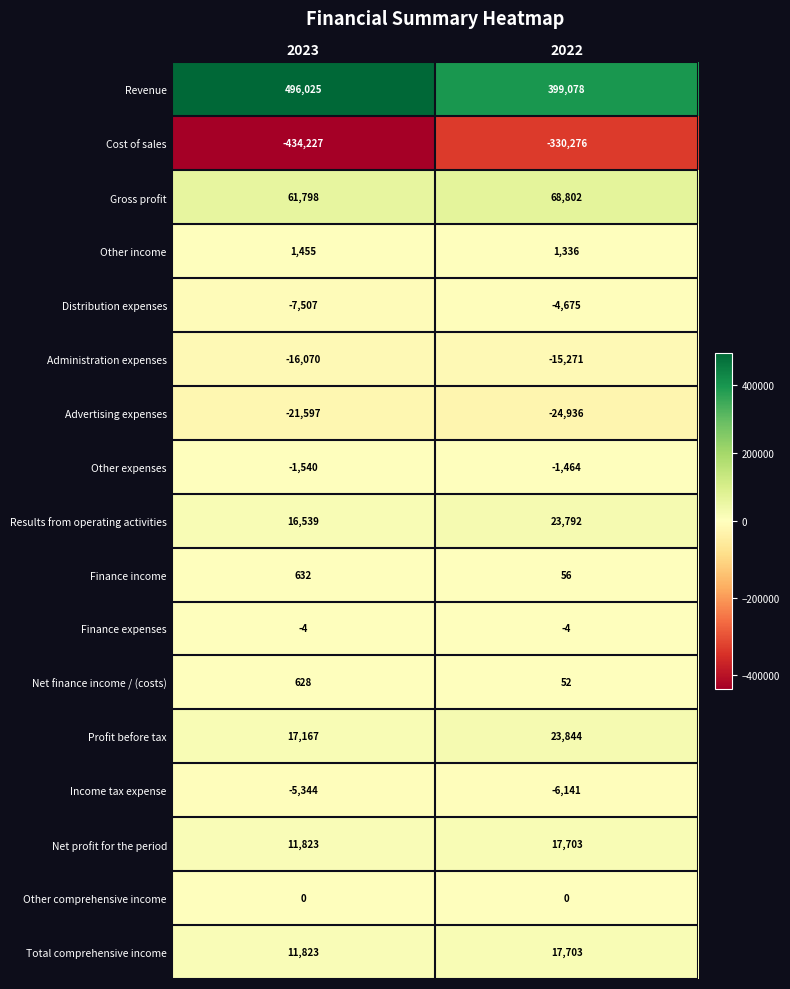

Which series has the largest range (max minus min)?

Cost of sales